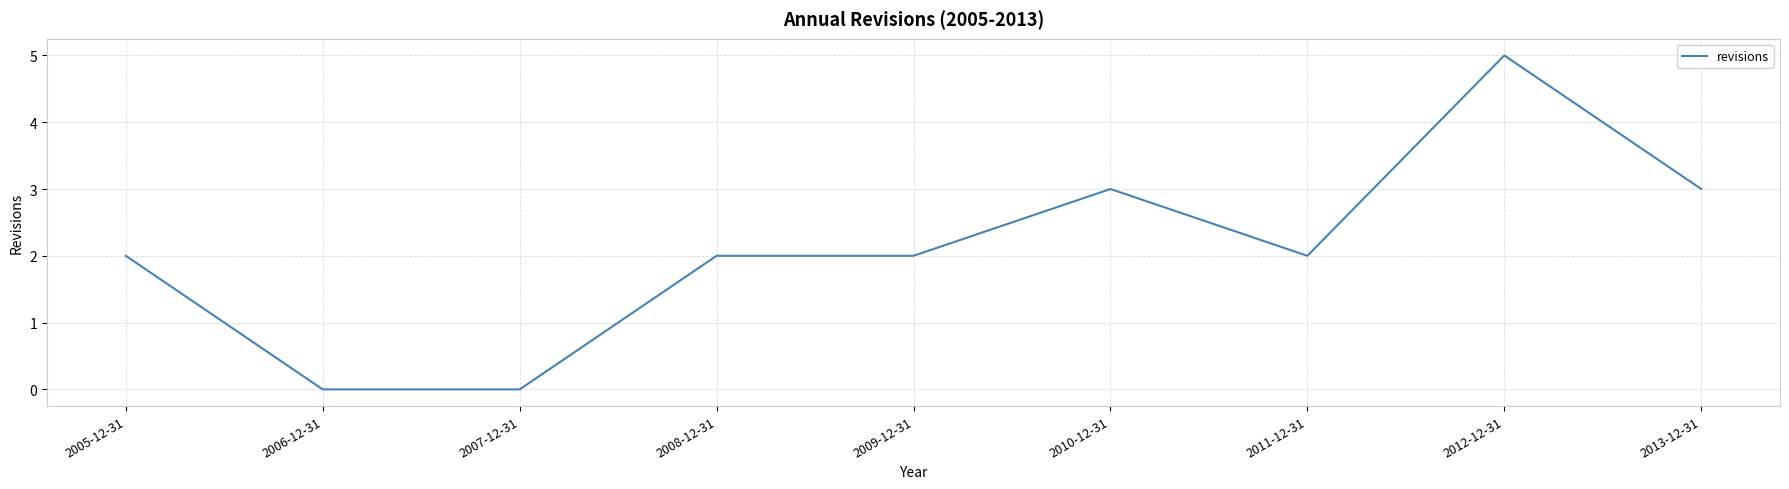

Is it true that the value at 2008-12-31 is 2?

True